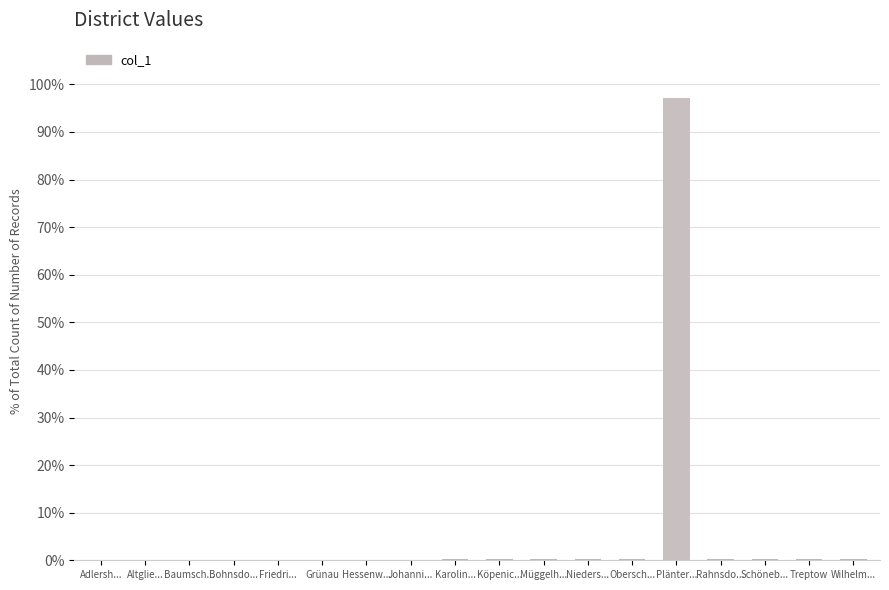

The chart shows a value of 129.3 at Plänter.... True or false?

False